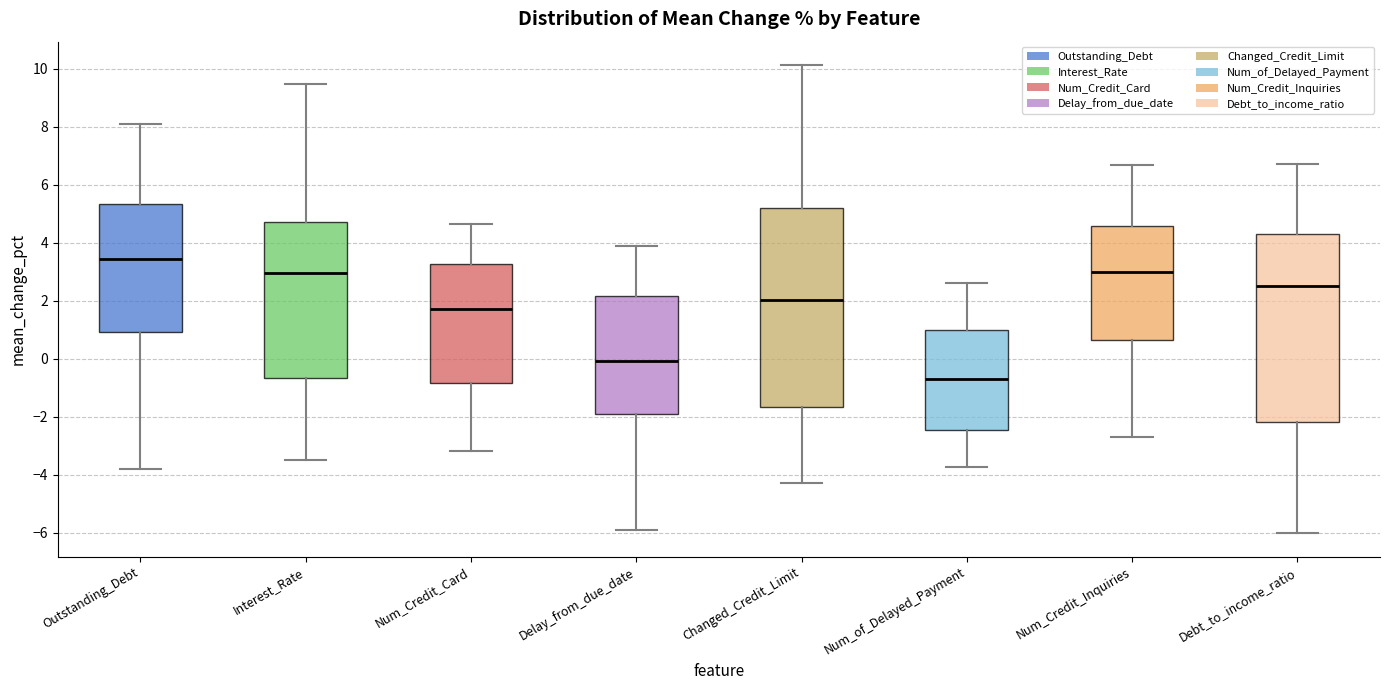

Reading left to right, read every box against the y-axis: the position of its median line, the range the box covers, and the ends of its whiskers. The values are not printed on the chart, so give them approximately, as read against the axis.

Outstanding_Debt: median 3.4, box 1.0 to 5.4, whiskers -3.8 to 8.0
Interest_Rate: median 3.0, box -0.6 to 4.8, whiskers -3.4 to 9.4
Num_Credit_Card: median 1.8, box -0.8 to 3.2, whiskers -3.2 to 4.6
Delay_from_due_date: median 0.0, box -1.8 to 2.2, whiskers -6.0 to 4.0
Changed_Credit_Limit: median 2.0, box -1.6 to 5.2, whiskers -4.2 to 10.2
Num_of_Delayed_Payment: median -0.6, box -2.4 to 1.0, whiskers -3.8 to 2.6
Num_Credit_Inquiries: median 3.0, box 0.6 to 4.6, whiskers -2.6 to 6.6
Debt_to_income_ratio: median 2.4, box -2.2 to 4.4, whiskers -6.0 to 6.8